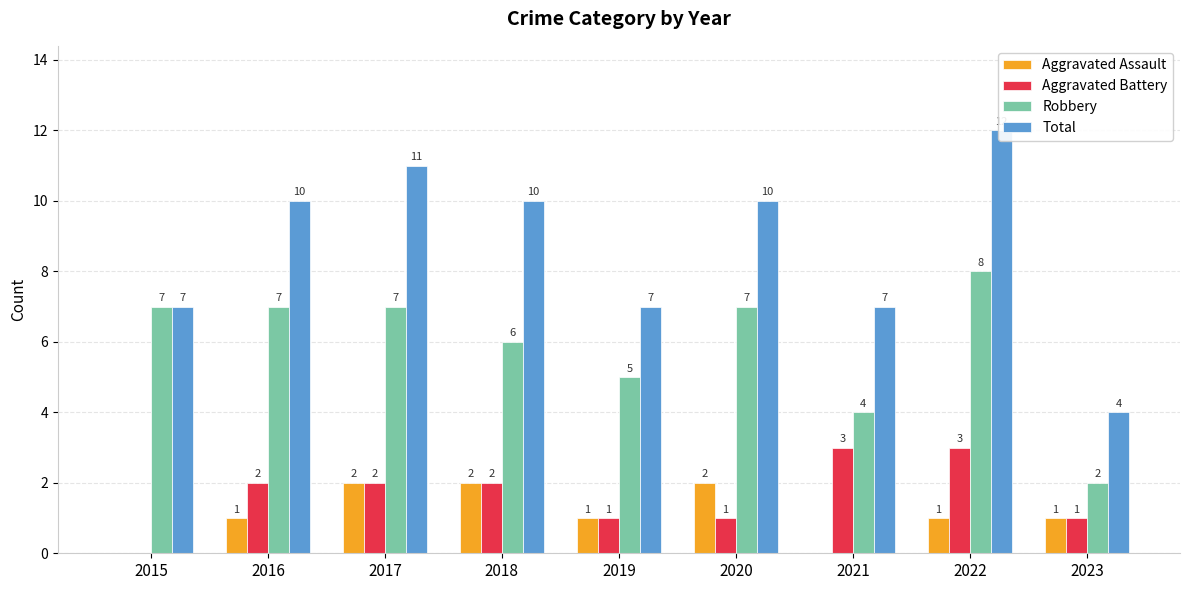

At how many categories does at least one series exceed 4?

8